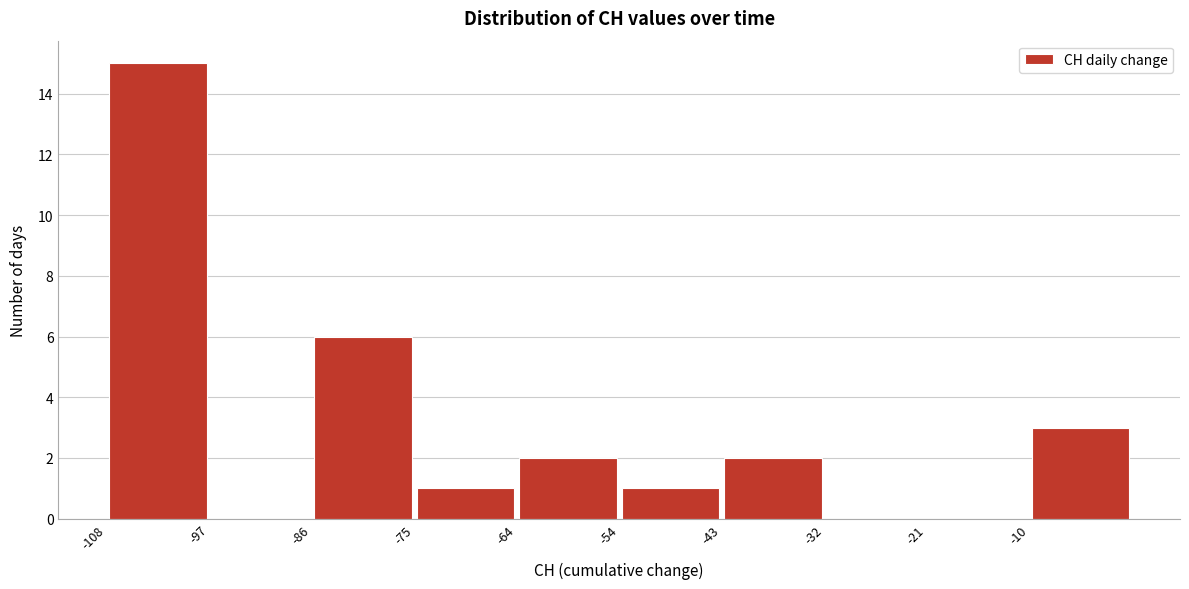

What is the height of the bar covering -10.8 to 0.0 on the x-axis? Neither the bar edges nor the heights are printed on the chart, so give them approximately, as read against the axes.

3